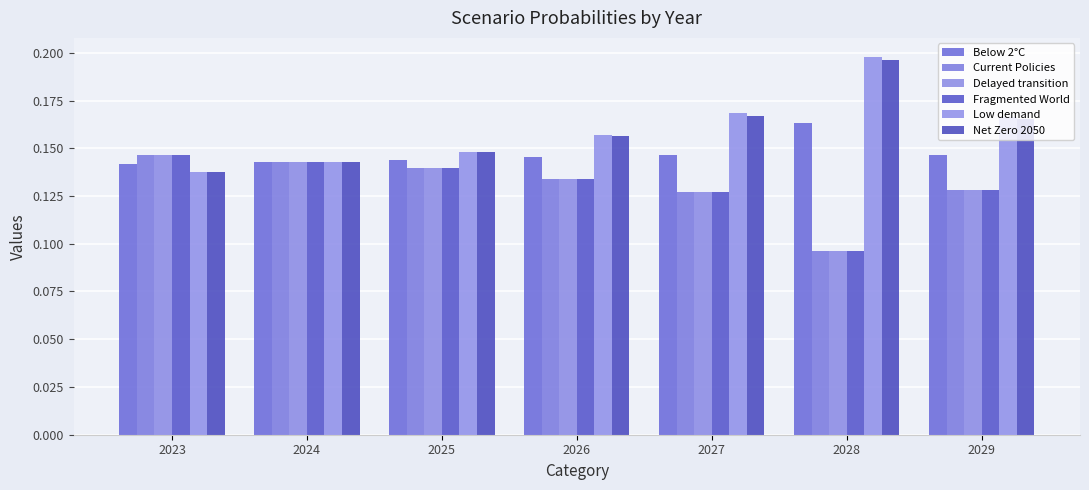

How many series are shown in this chart?

6